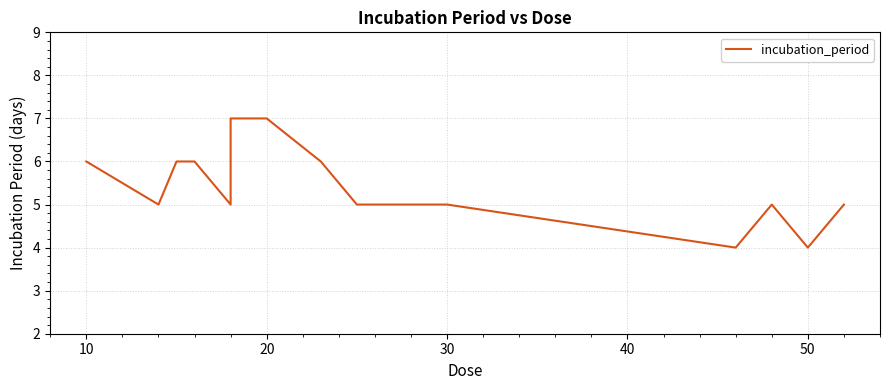

The chart shows a value of 7 at 10. True or false?

False